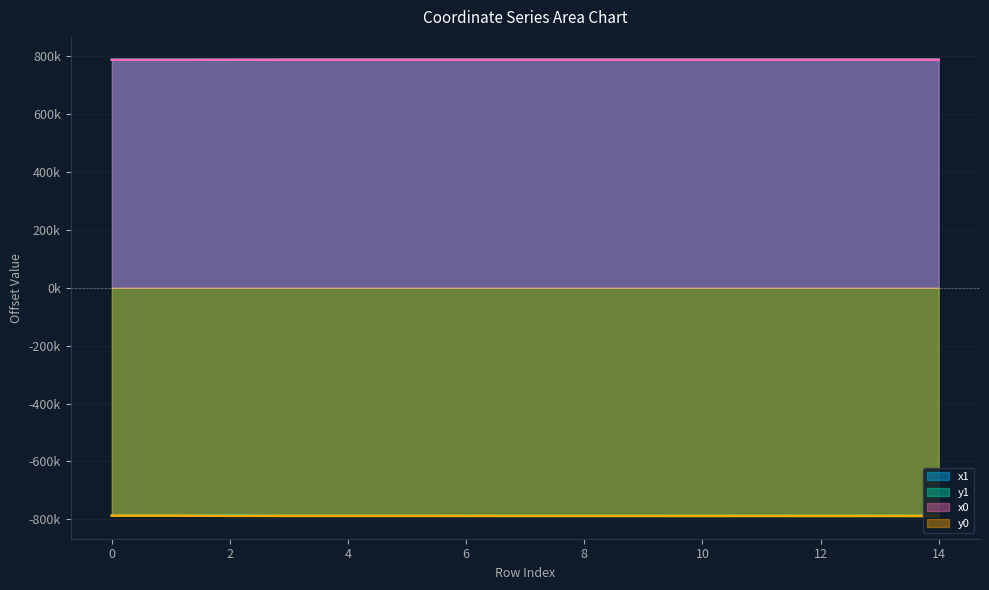

What is the value of the y1 point at the 13th from the left?

-788175.6